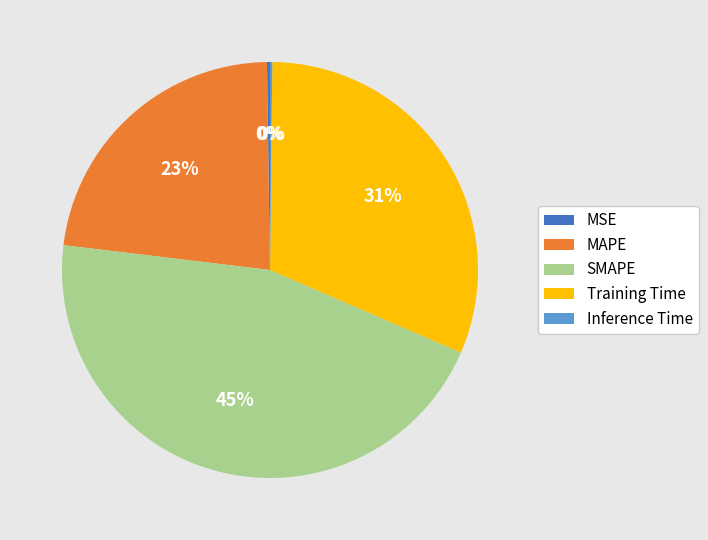

Is there any slice that represents more than half of the pie?

No